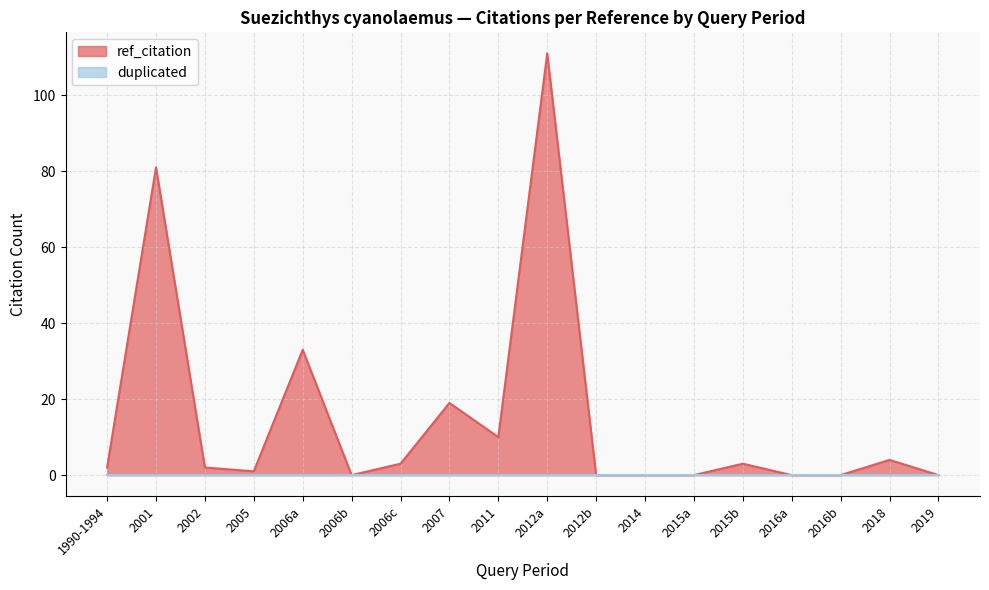

At which label does the data first exceed 2?

2001